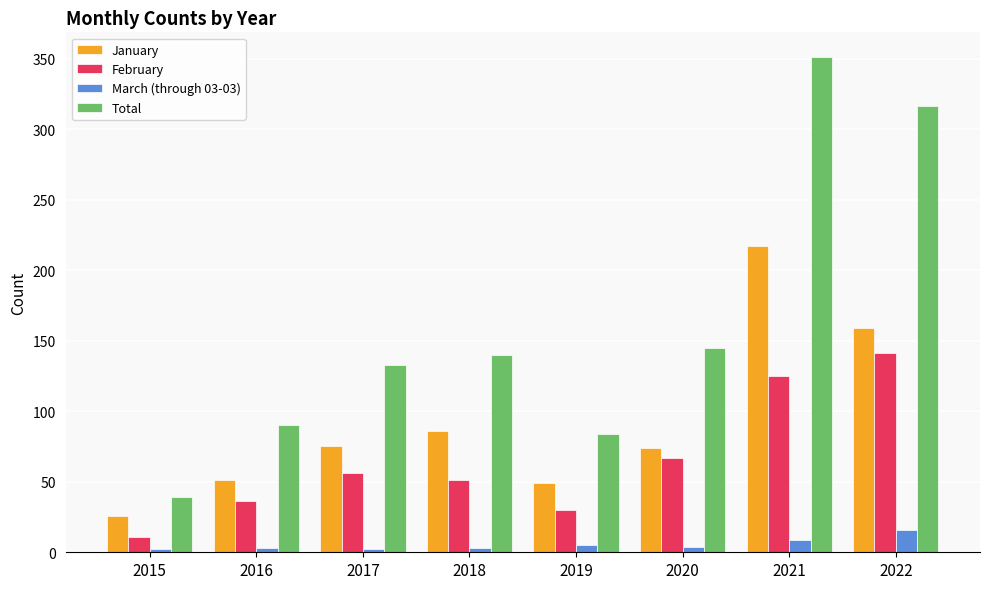

How many categories are shown in the chart?

8